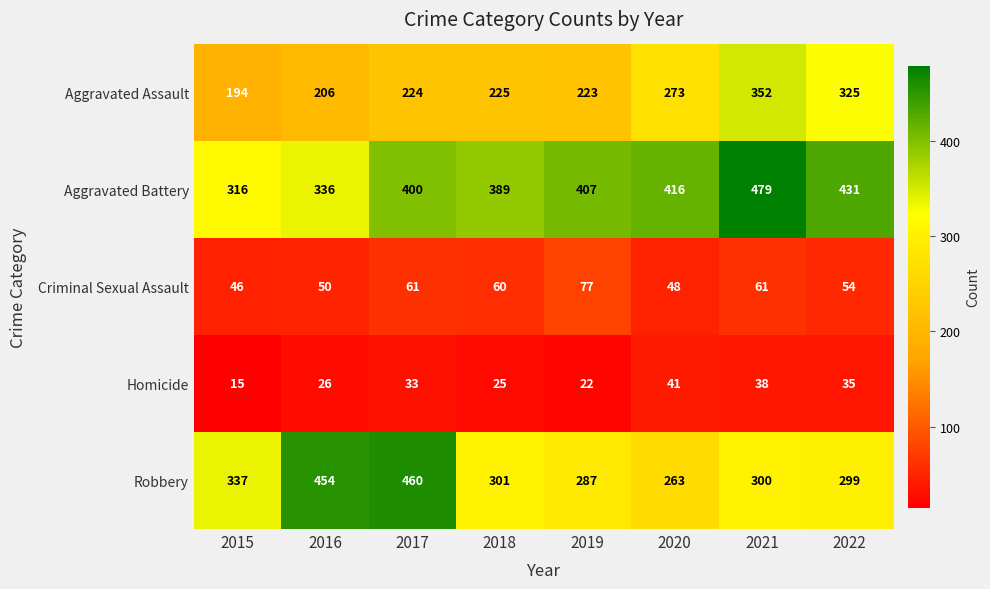

Rank the categories by Aggravated Battery value from highest to lowest.

2021, 2022, 2020, 2019, 2017, 2018, 2016, 2015